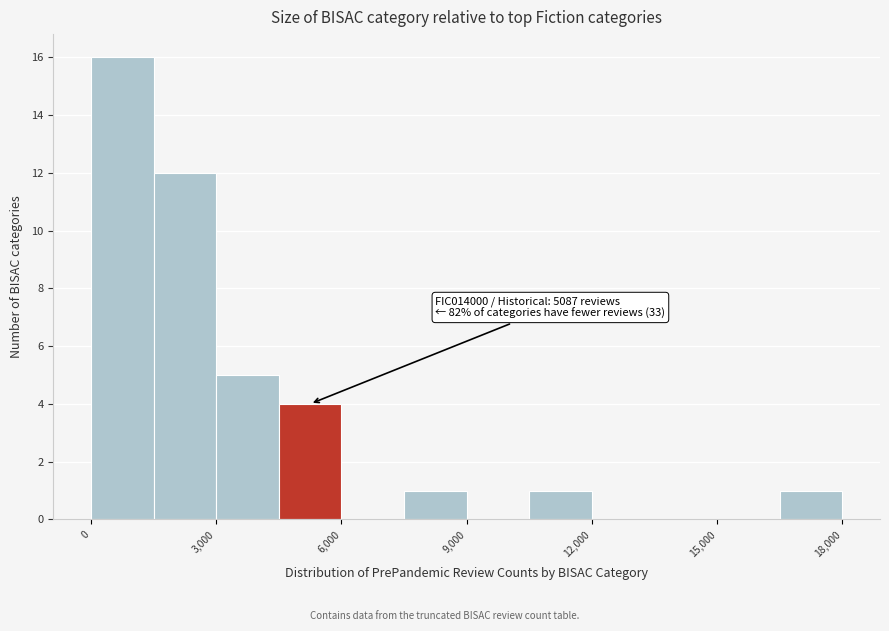

Read against the x-axis, roughly where is the centre of the tallest bar?

1000